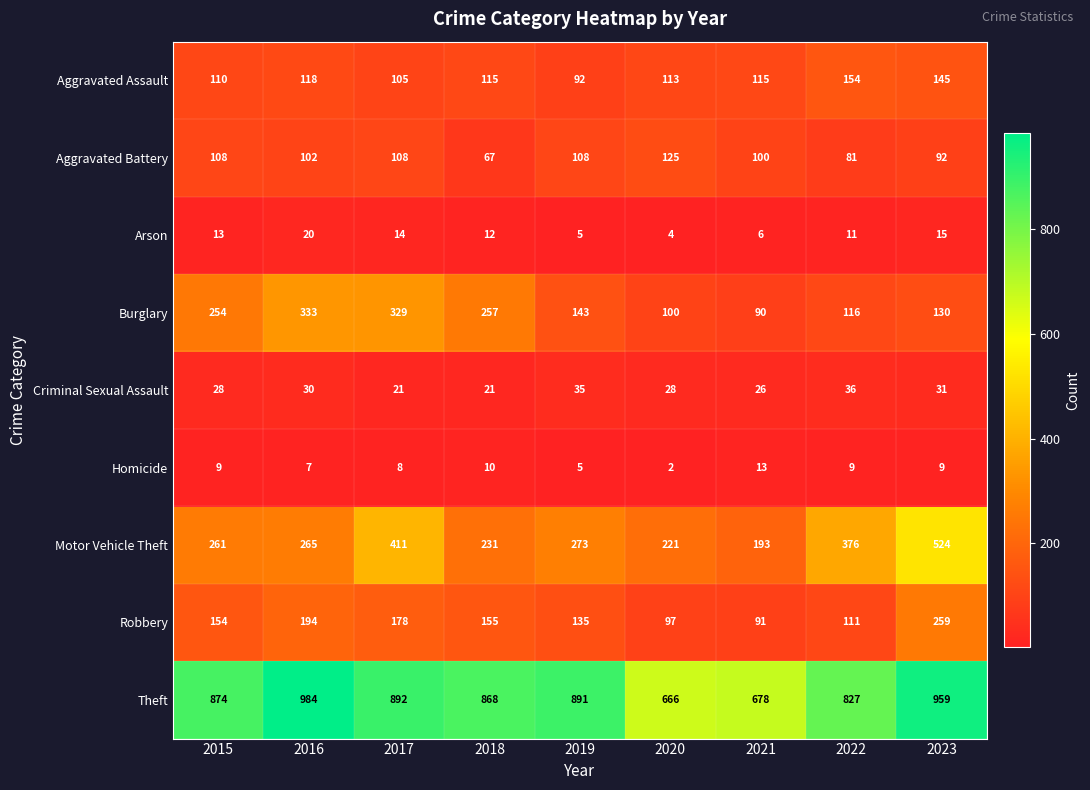

What is the approximate value of Arson at 2016, to the nearest 5?

20